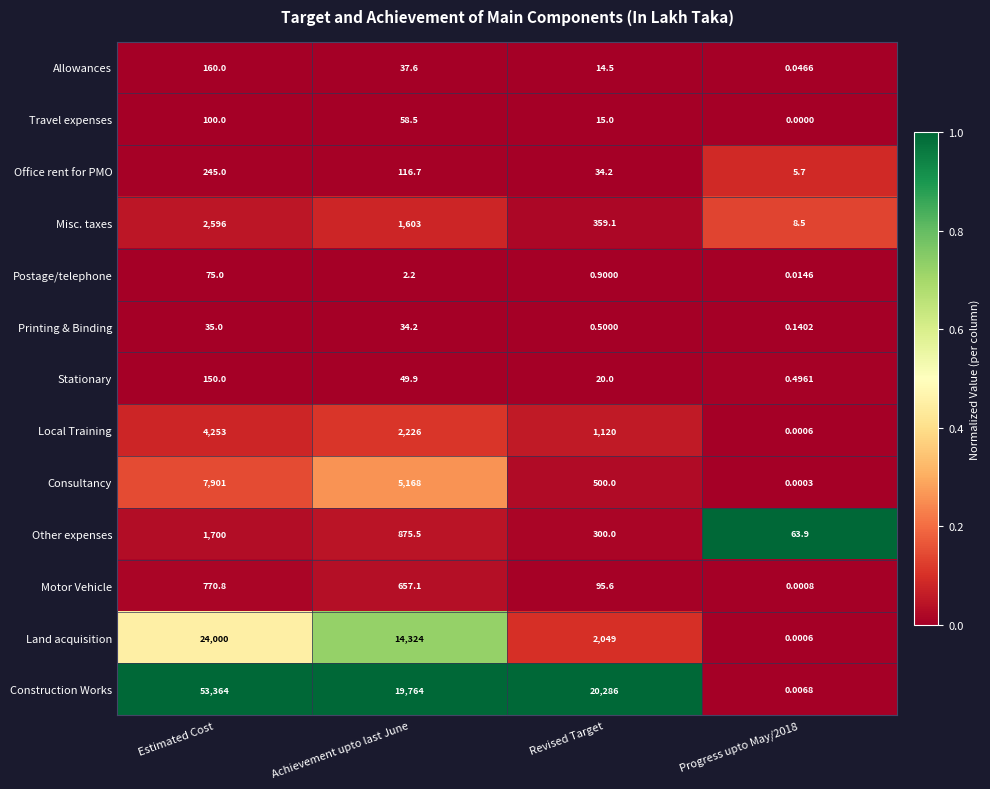

At which category is the sum across all series the highest?

Estimated Cost